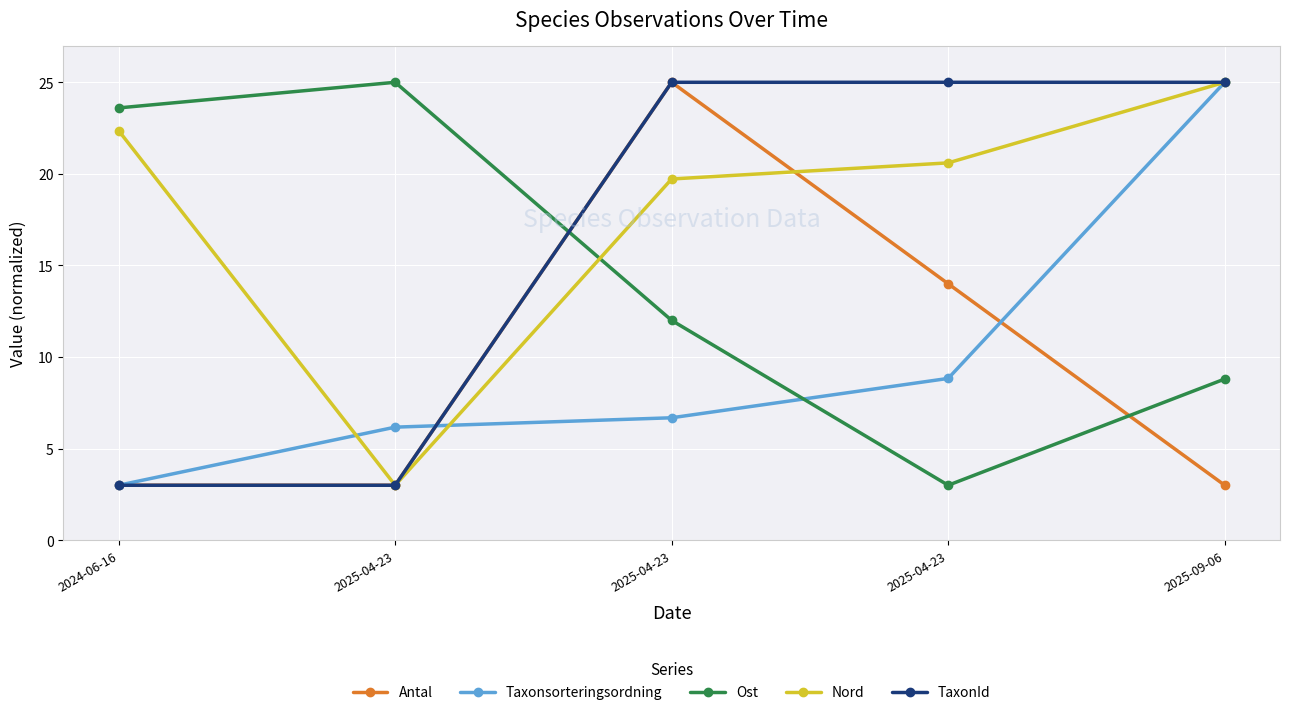

Is it true that Taxonsorteringsordning equals 3.0 at 2024-06-16?

True